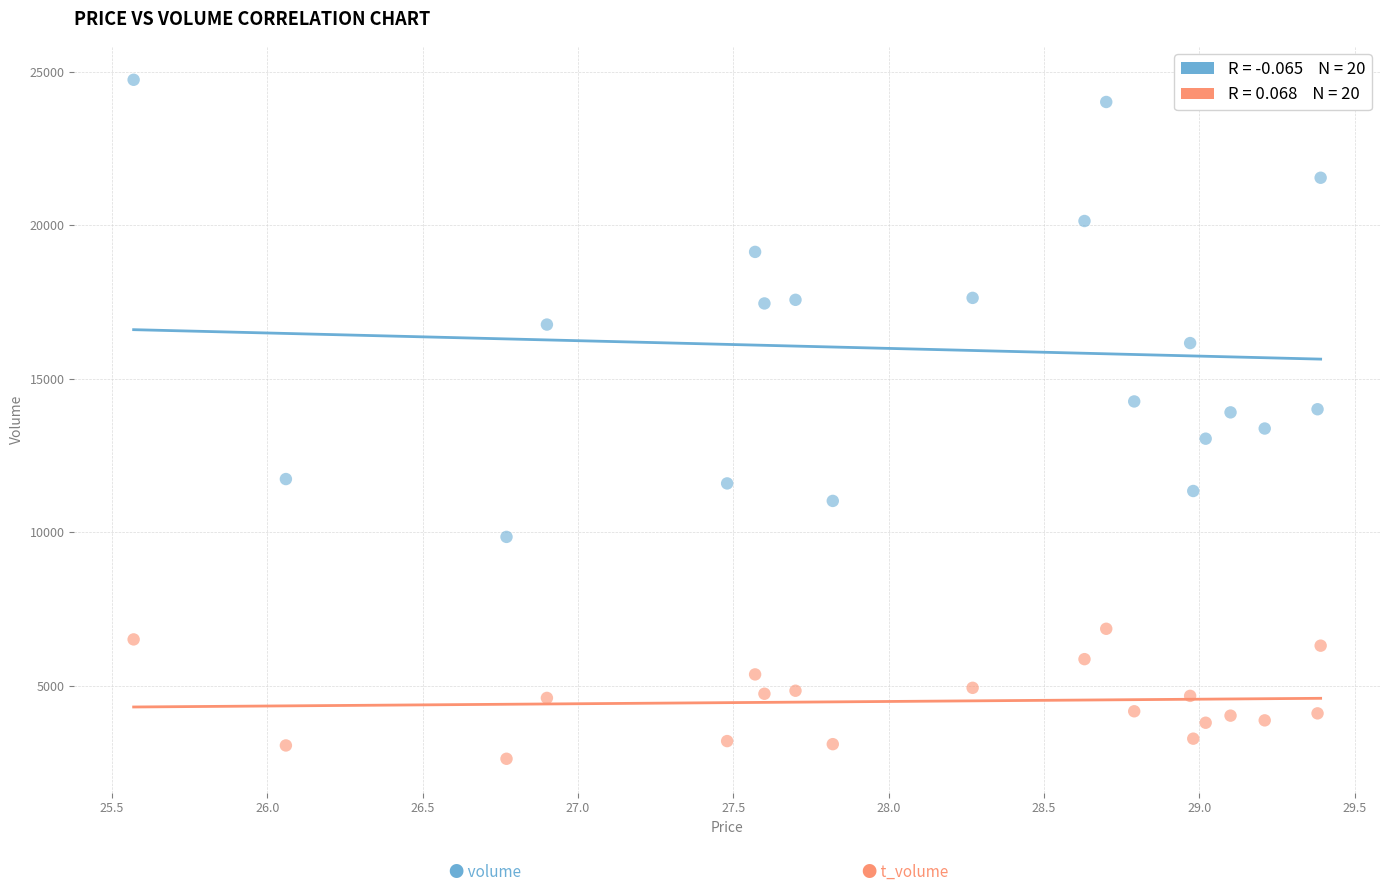

Across all data points, what is the range of Y values (max minus min)?

22116